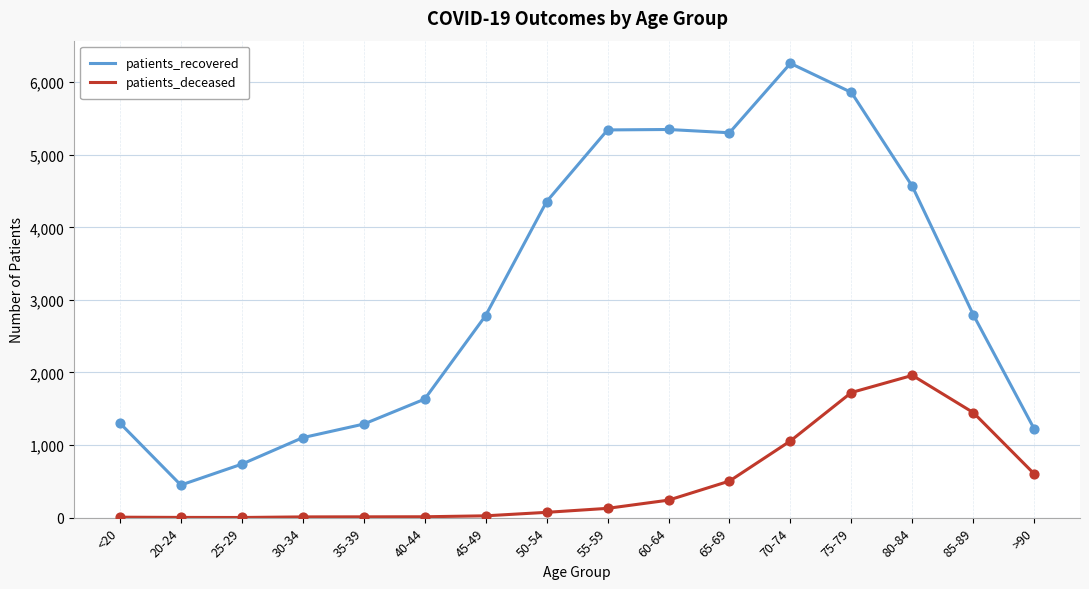

What is the difference between the maximum and minimum values in the patients_deceased series?

1958